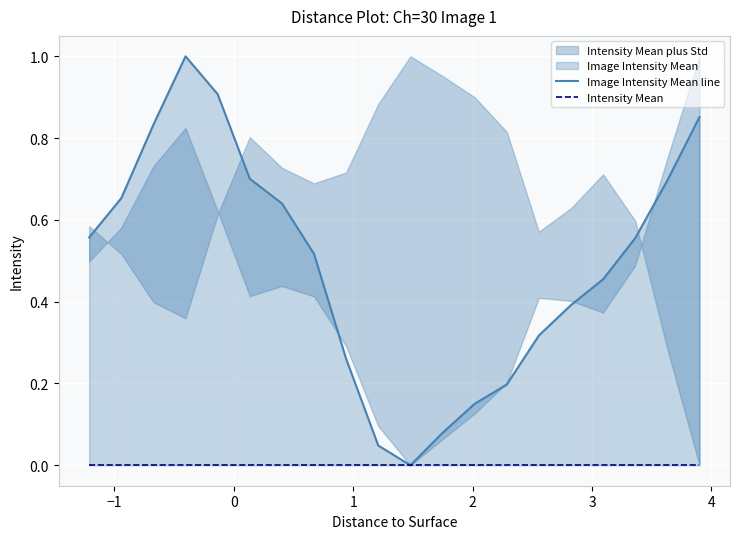

Which series has the widest spread of values?

Image Intensity Mean line